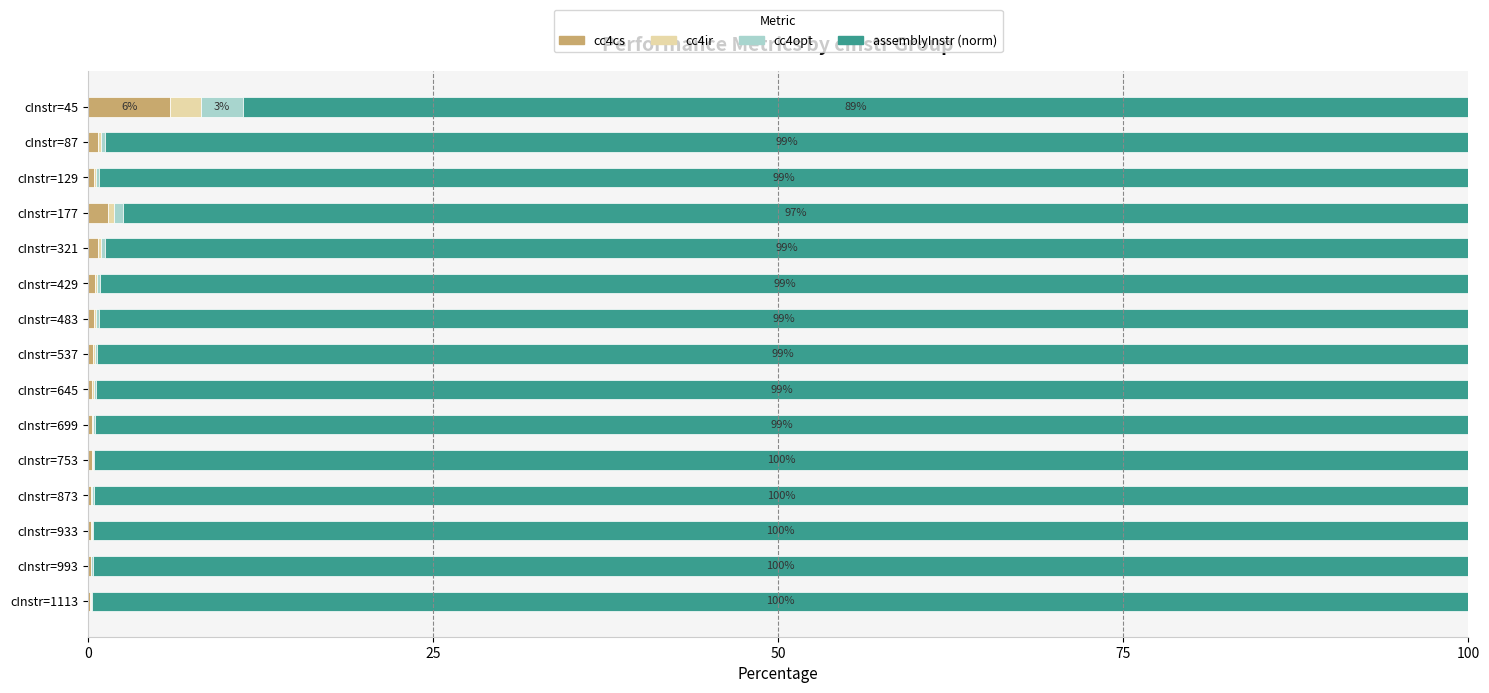

Count the number of categories in the chart.

15